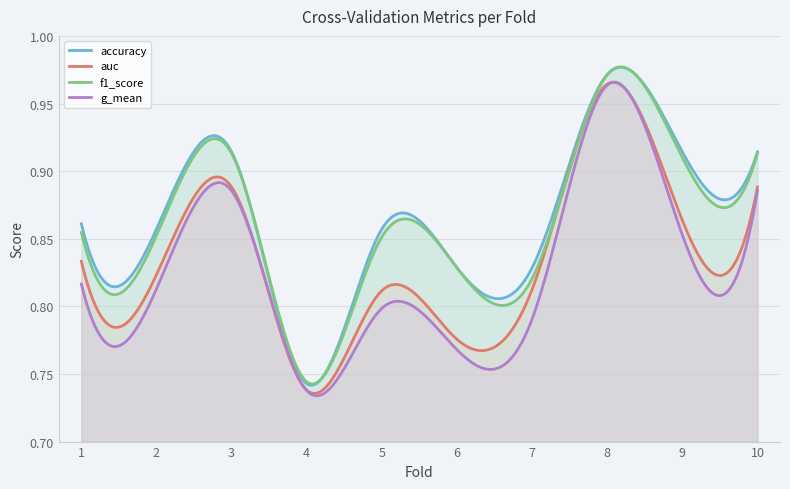

Rank the series by their maximum value, from highest to lowest.

accuracy, f1_score, auc, g_mean